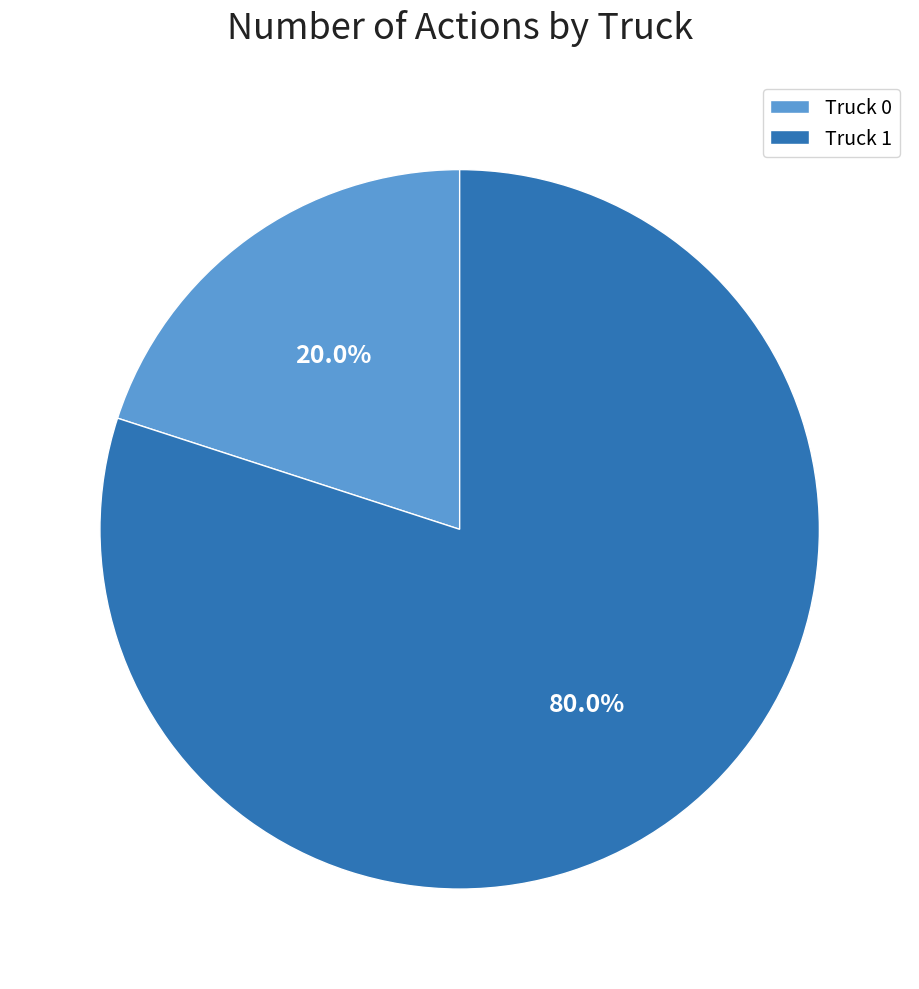

The Truck 1 slice represents 80% of the pie. True or false?

True